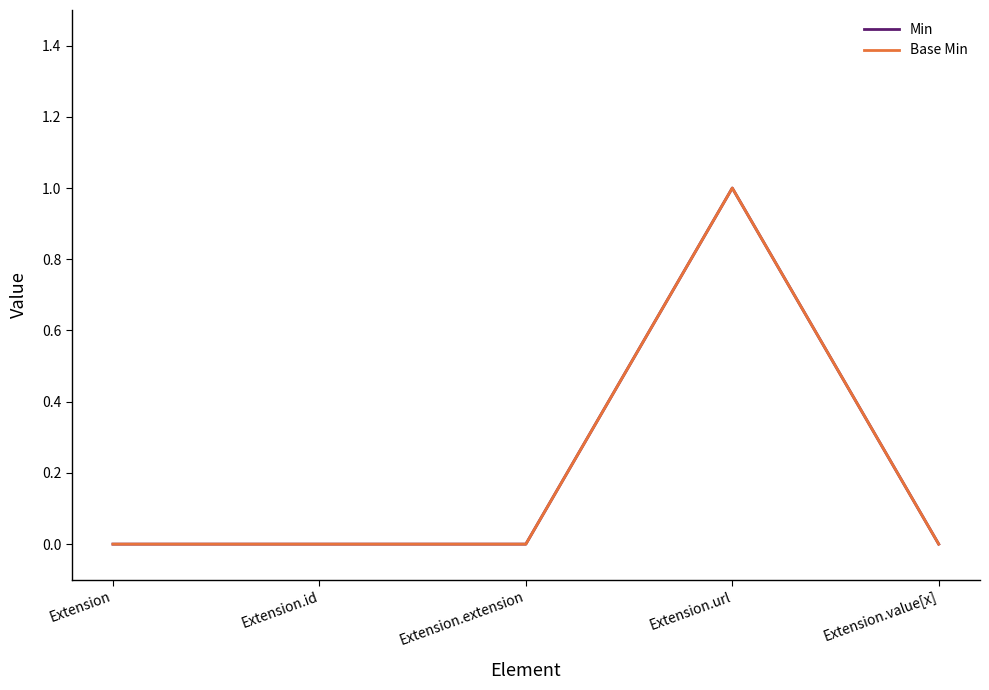

Is this an area chart (filled region under the line)?

No